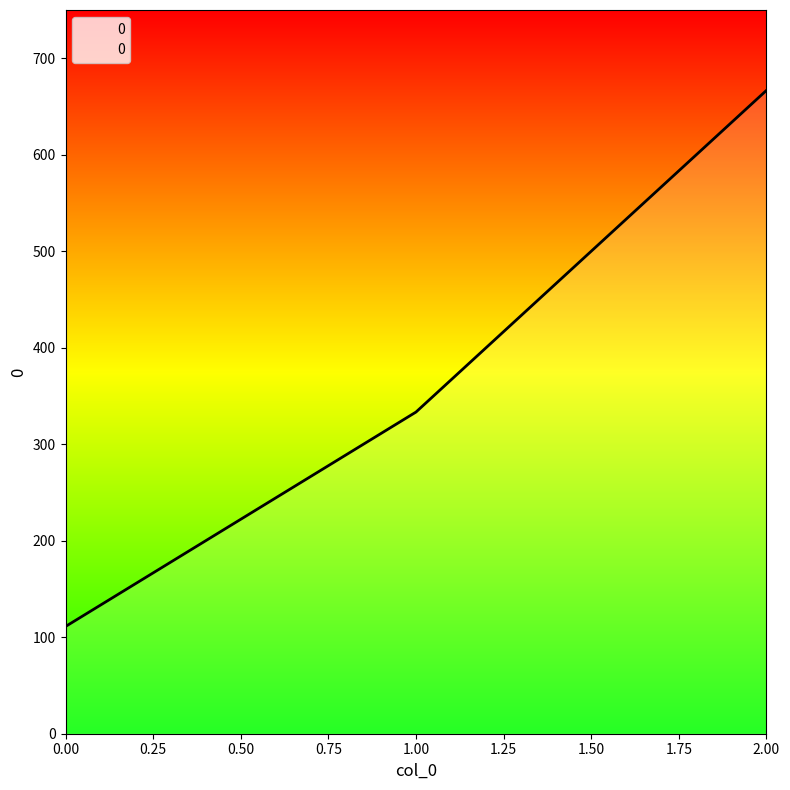

What is the difference between the second highest and minimum values?

222.2